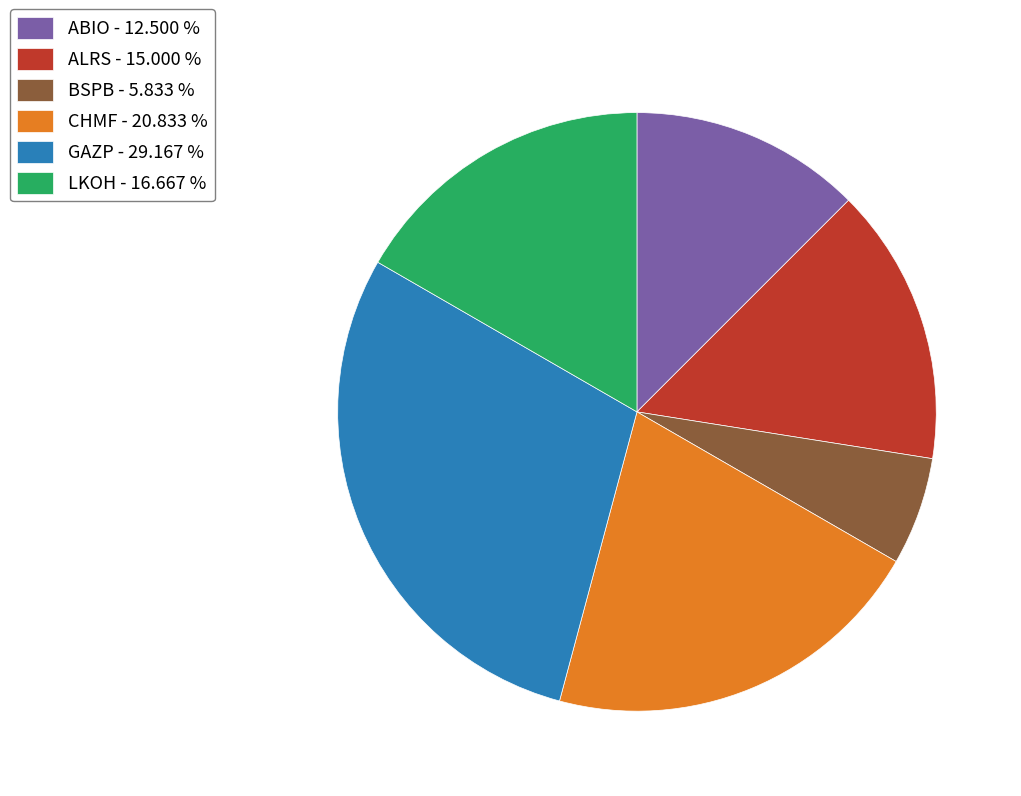

True or false: CHMF accounts for 29% of the total.

False